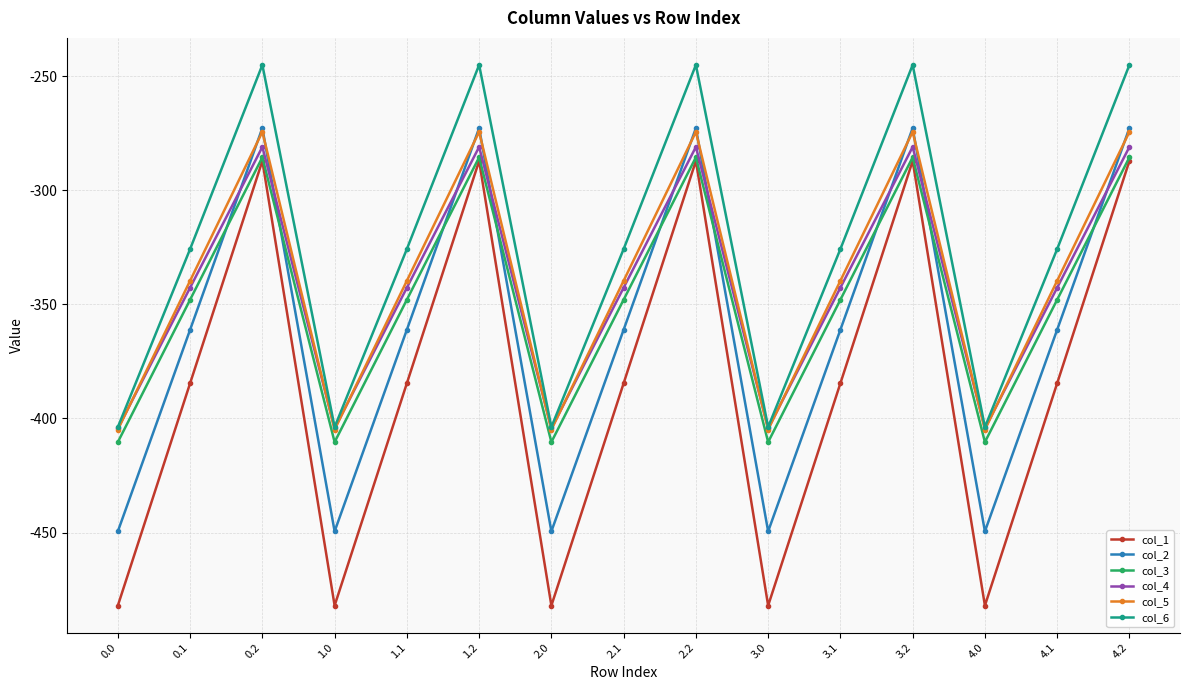

What is the highest value of the col_2 series?

-272.7